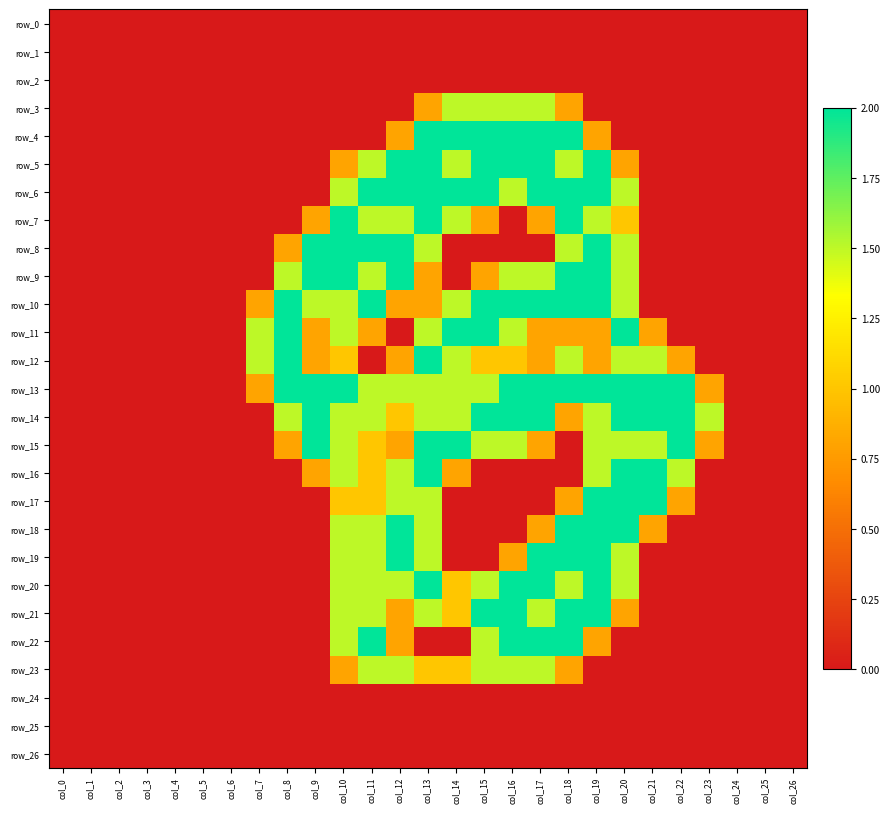

How many values in row_15 are above zero?

15